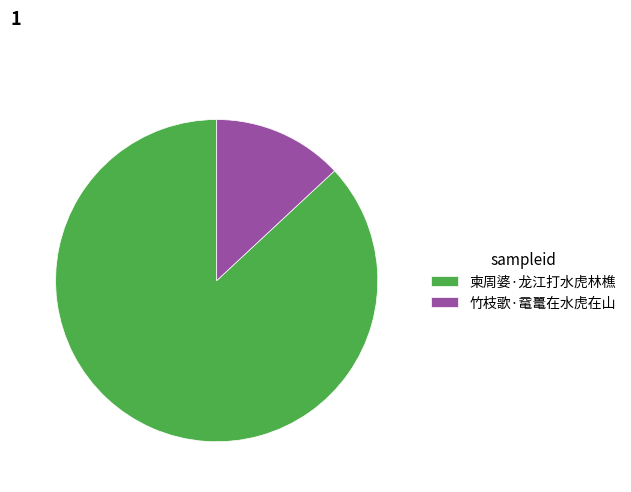

What is the largest slice in the pie chart?

柬周婆·龙江打水虎林樵